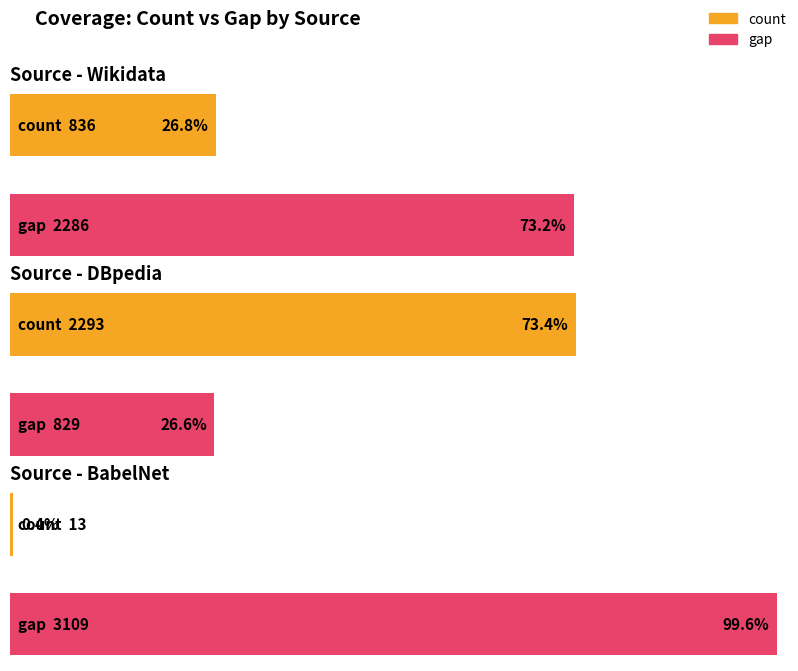

How many values in the gap series are below 2286?

1